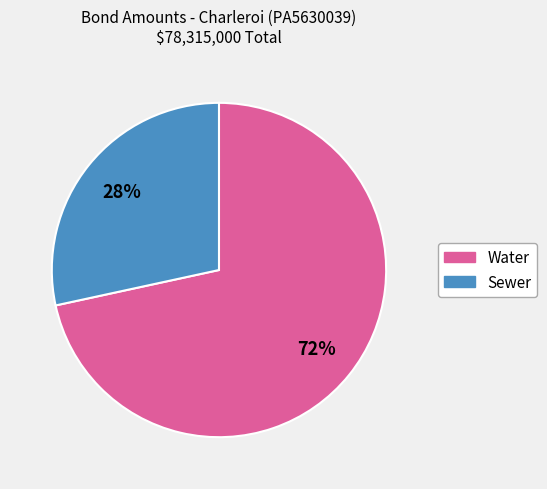

Does any single category account for the majority?

Yes